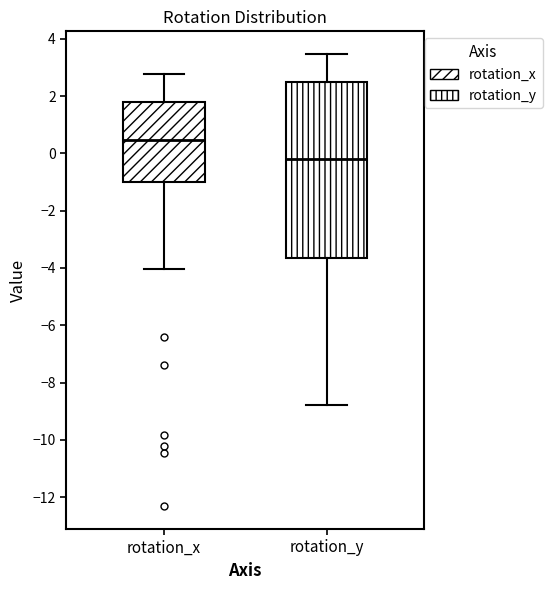

Reading left to right, read every box against the y-axis: the position of its median line, the range the box covers, and the ends of its whiskers. The values are not printed on the chart, so give them approximately, as read against the axis.

rotation_x: median 0.4, box -1.0 to 1.8, whiskers -4.0 to 2.8
rotation_y: median -0.2, box -3.6 to 2.6, whiskers -8.8 to 3.4